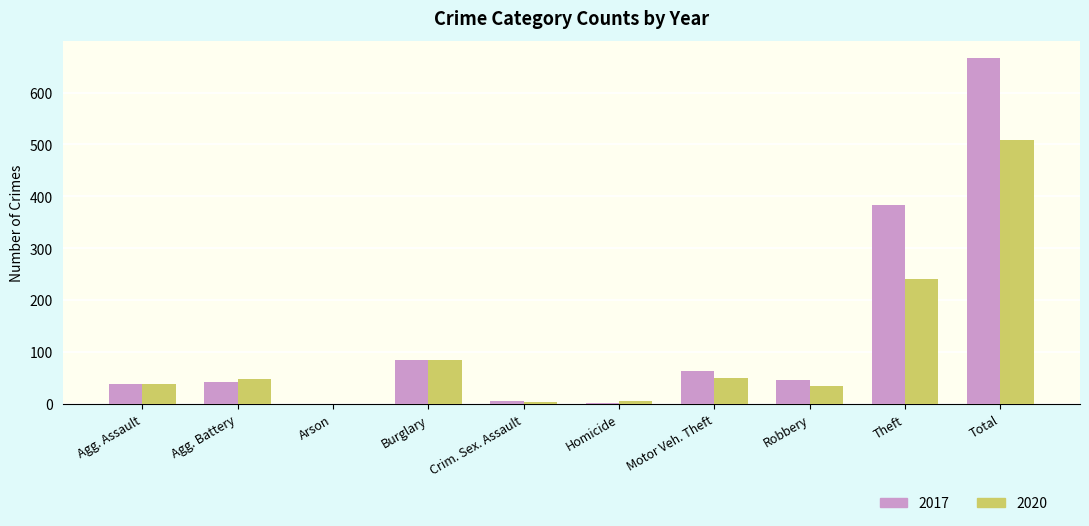

What is the approximate value of 2017 at Agg. Battery?

42